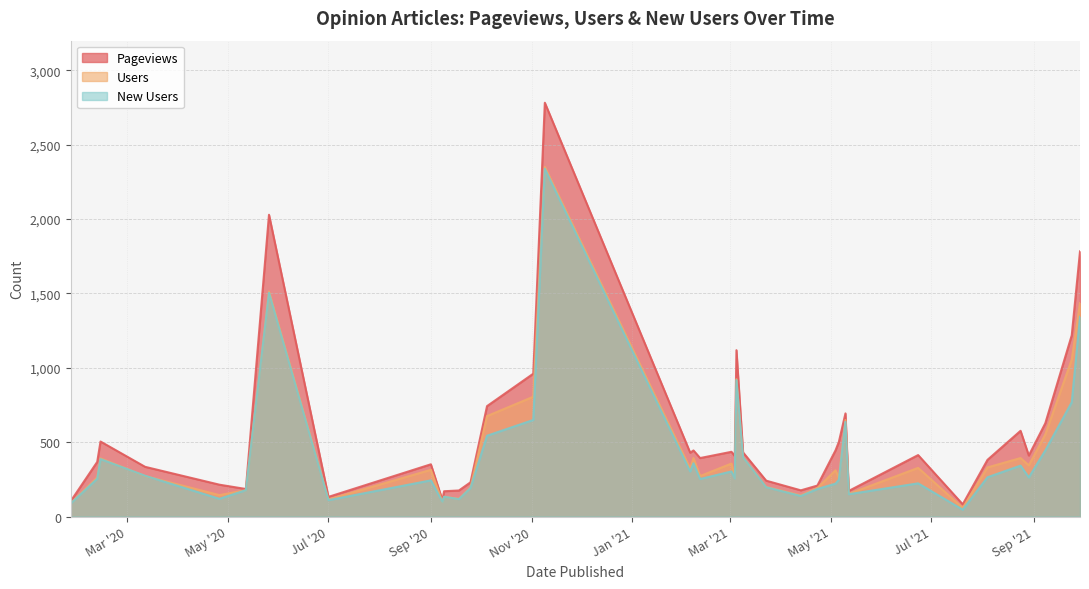

Which has a higher value, 2021-05-10 or 2020-01-27?

2021-05-10